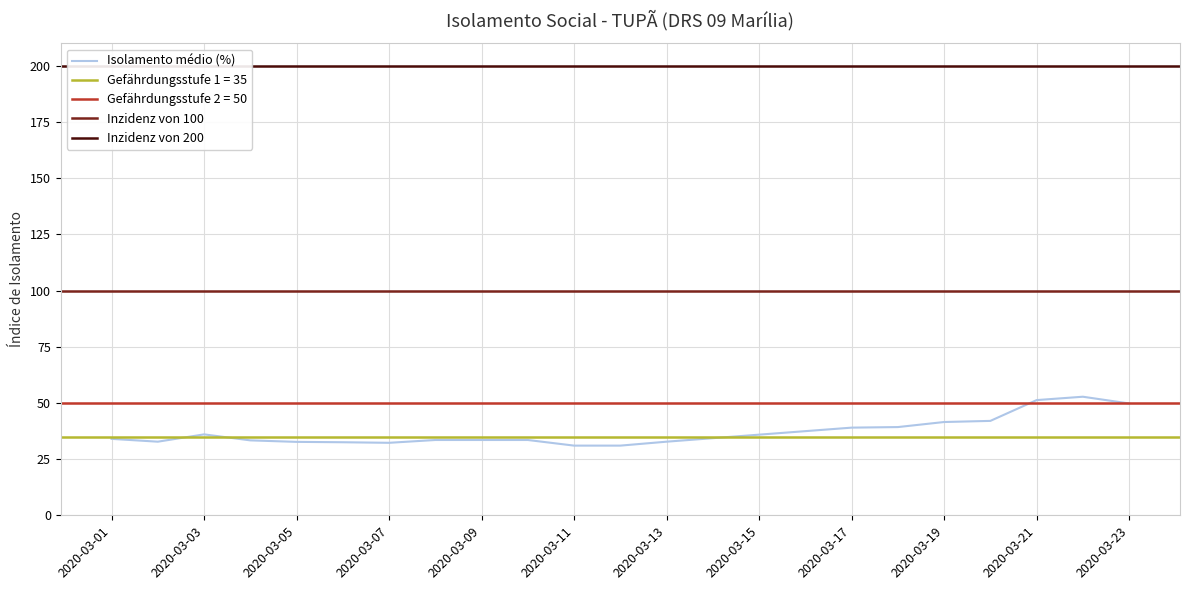

What is the average value?

37.2